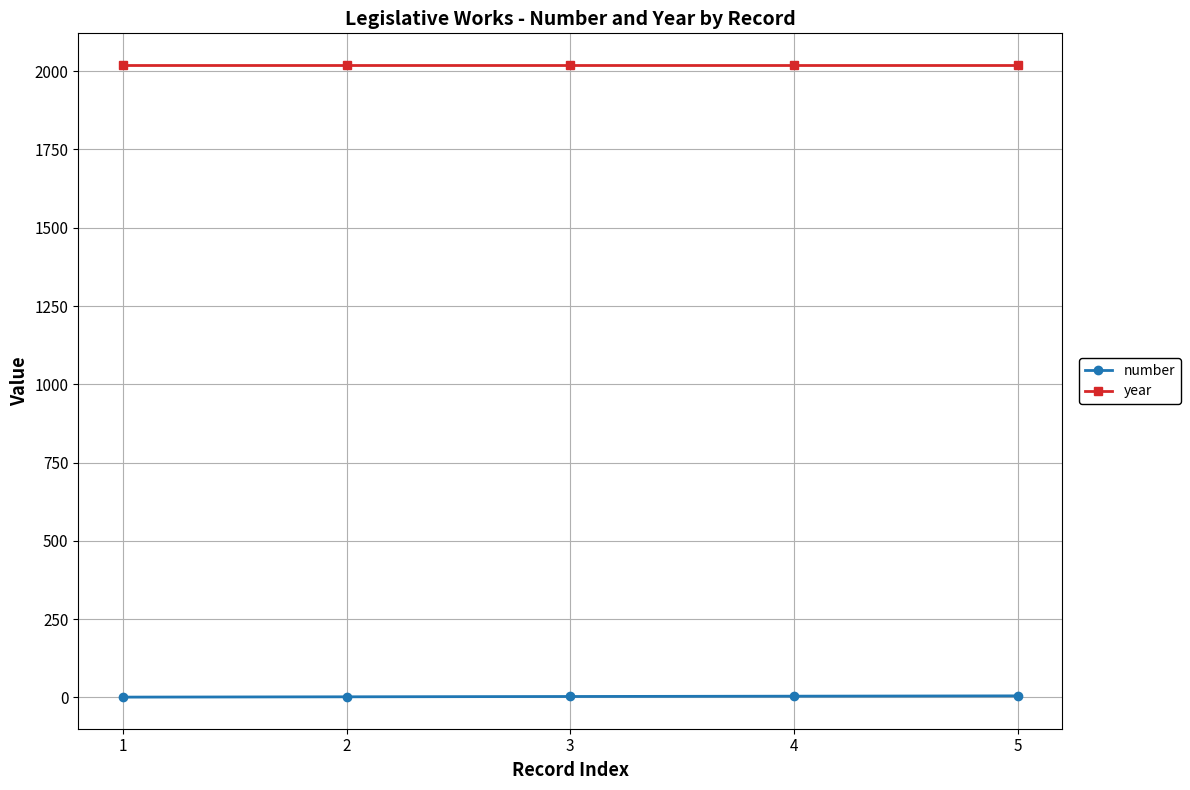

What are all the series names shown in the legend?

number, year